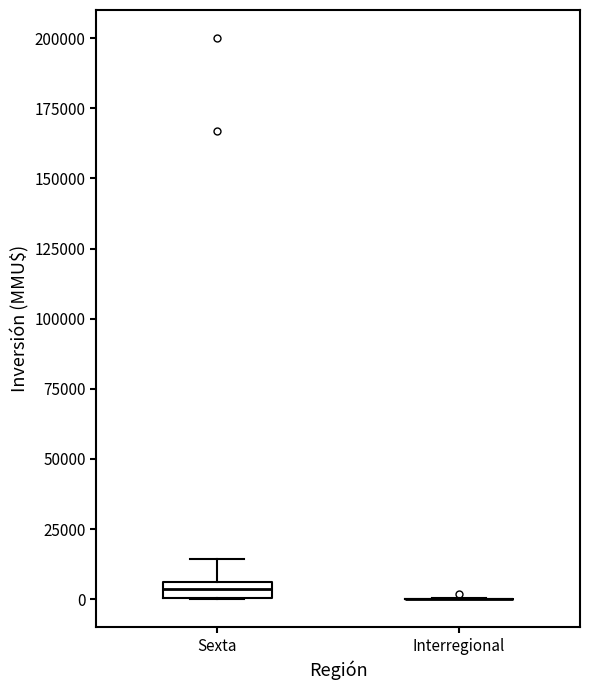

Comparing the boxes themselves (not the whiskers), which one is the tallest?

Sexta